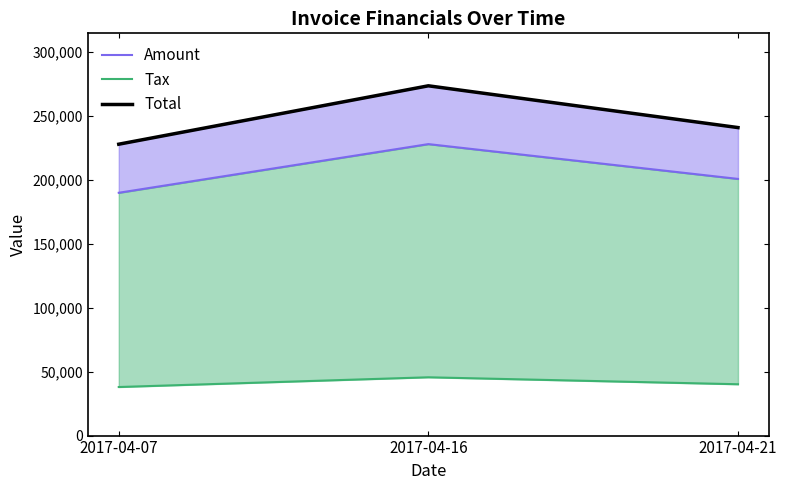

What is the maximum value for Total?

273696.0